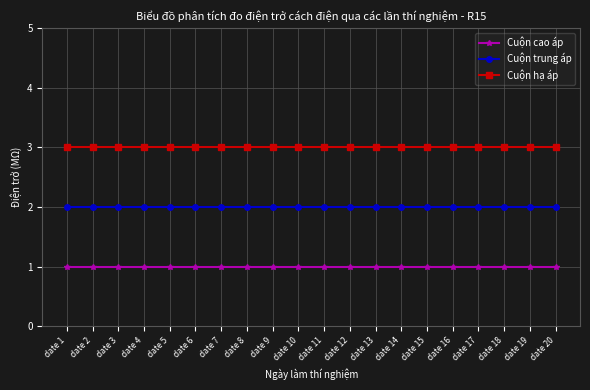

True or false: Cuộn trung áp and Cuộn hạ áp cross at least once.

False